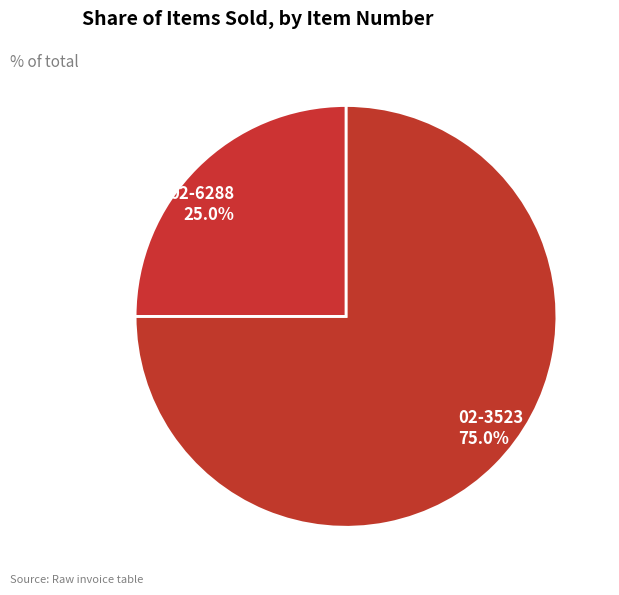

Rank the categories by value from highest to lowest.

02-3523, 02-6288